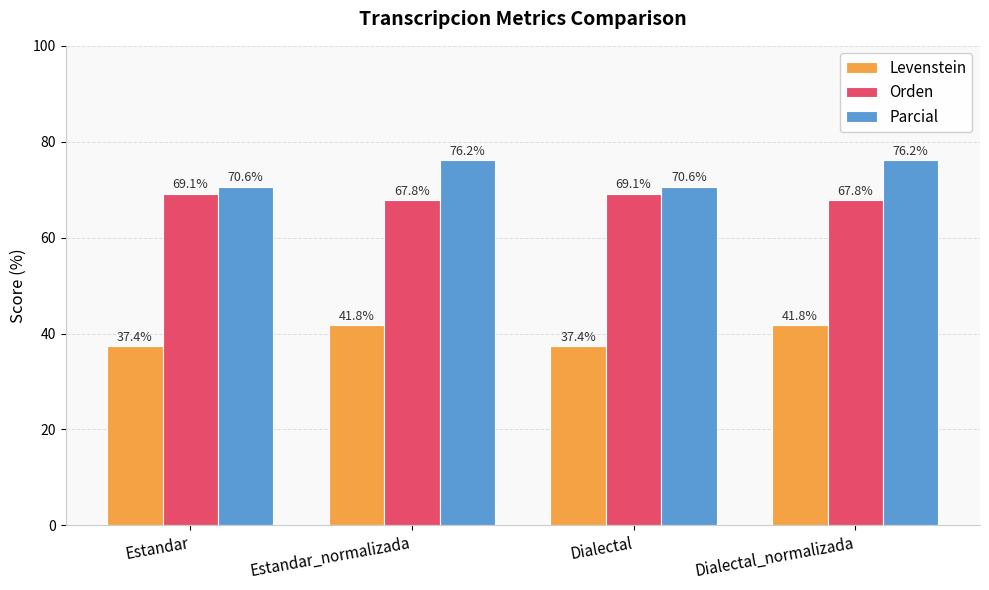

How many groups of bars are there?

4